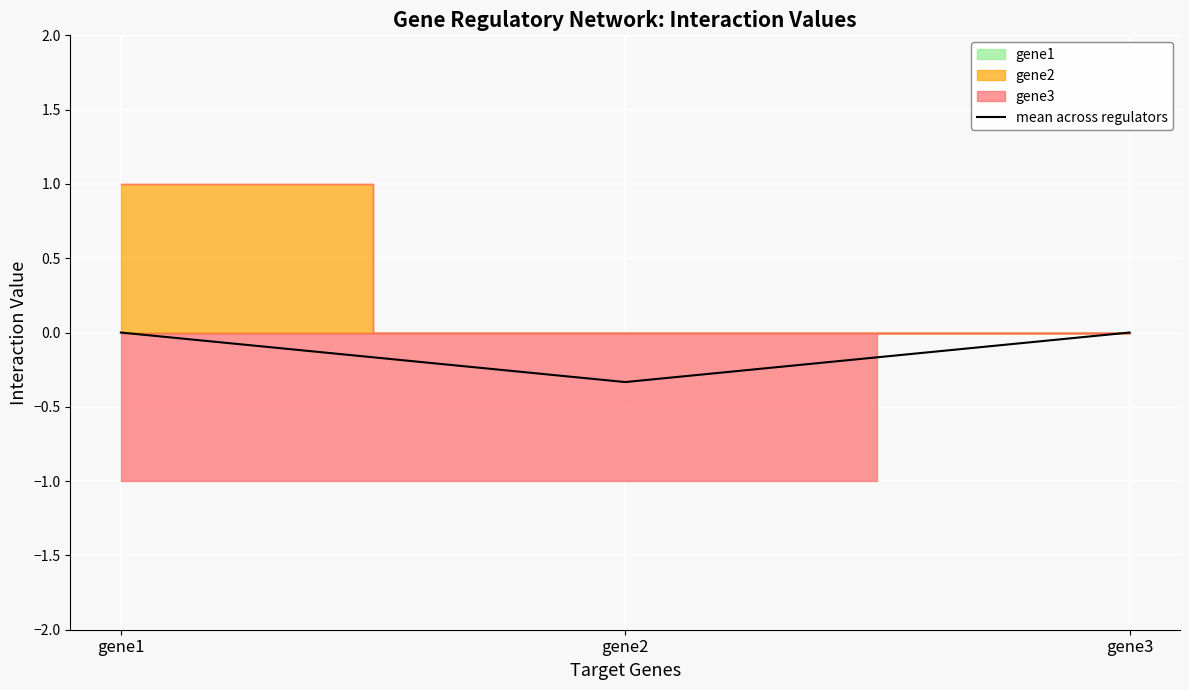

The value at gene1 is -0.2. True or false?

False